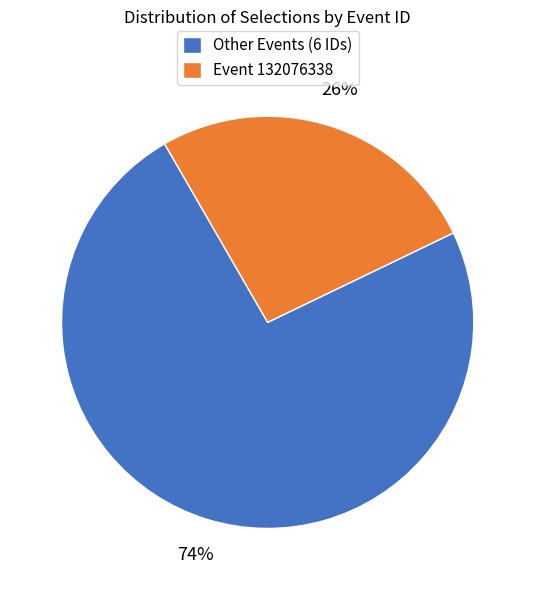

True or false: Other Events (6 IDs) accounts for 59% of the total.

False